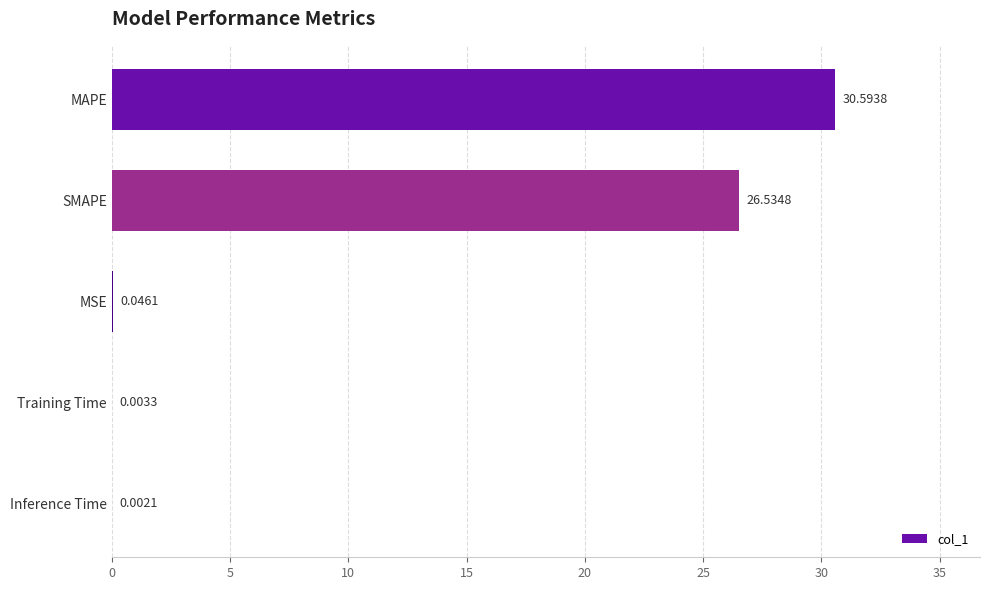

At which category does the chart reach its peak across all series?

MAPE